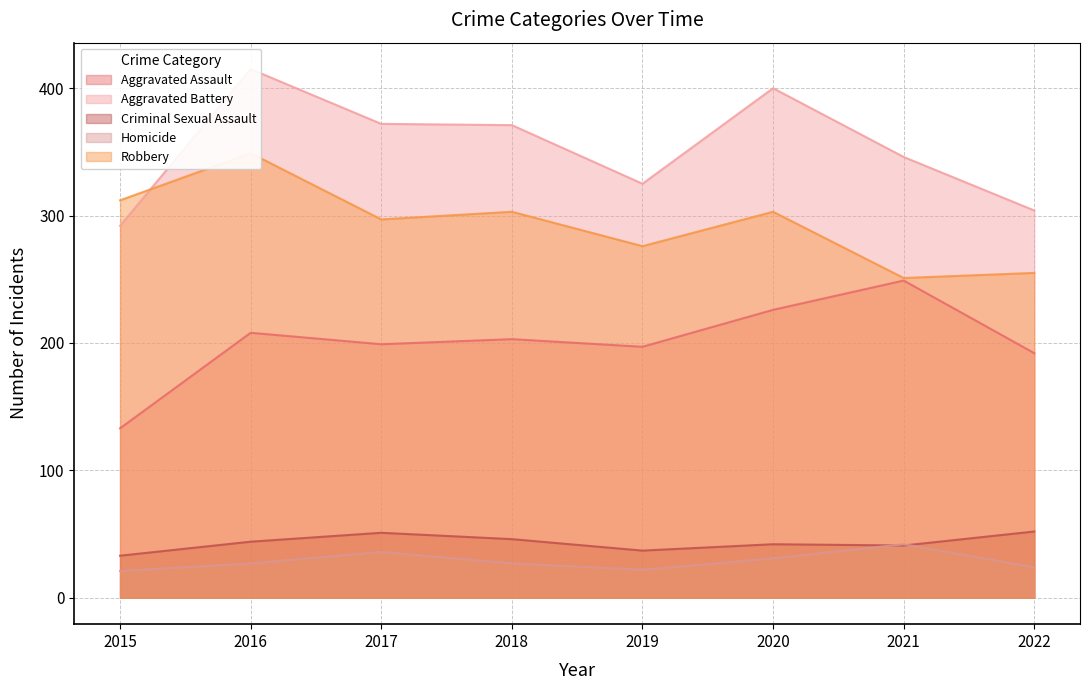

Which series changed the most between 2016 and 2020?

Robbery